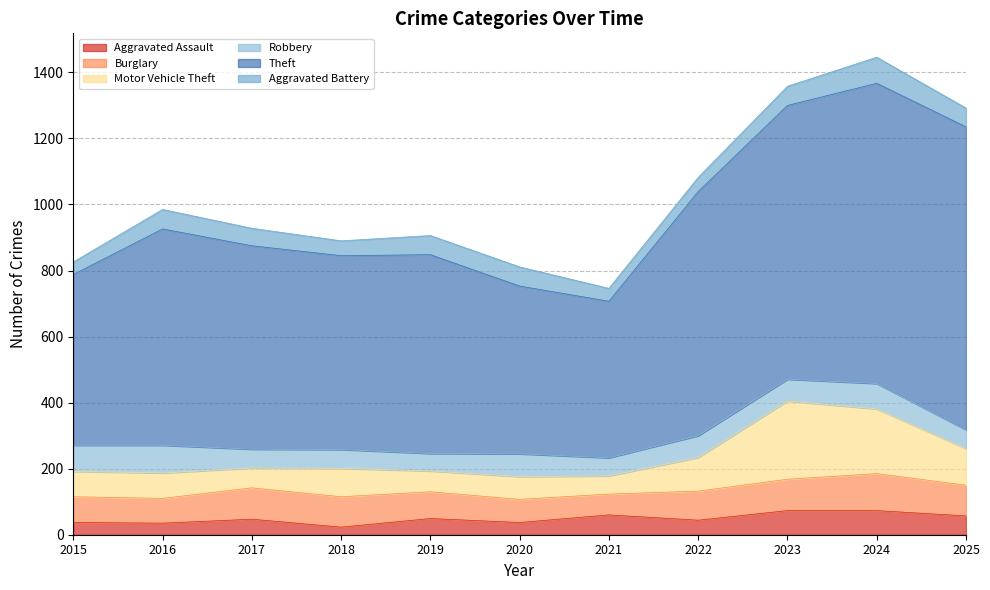

Which has a higher value, 2021 or 2025?

2021